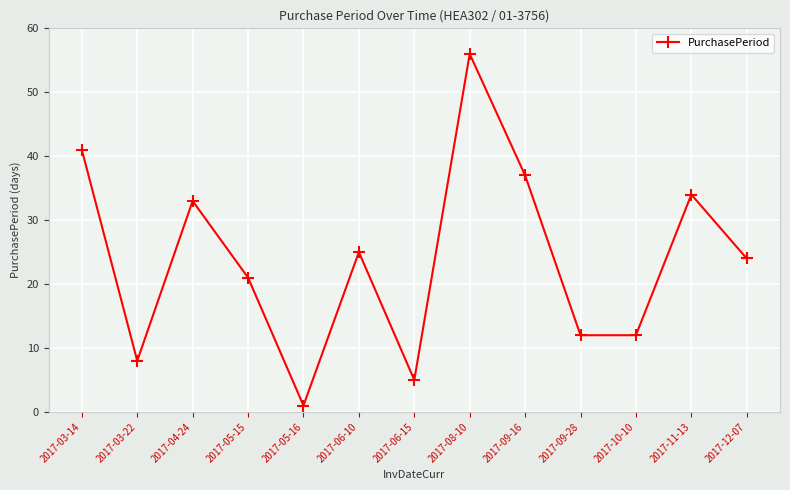

Reading left to right, what are all the values shown in this chart?

2017-03-14=41	2017-03-22=8	2017-04-24=33	2017-05-15=21	2017-05-16=1	2017-06-10=25	2017-06-15=5	2017-08-10=56	2017-09-16=37	2017-09-28=12	2017-10-10=12	2017-11-13=34	2017-12-07=24